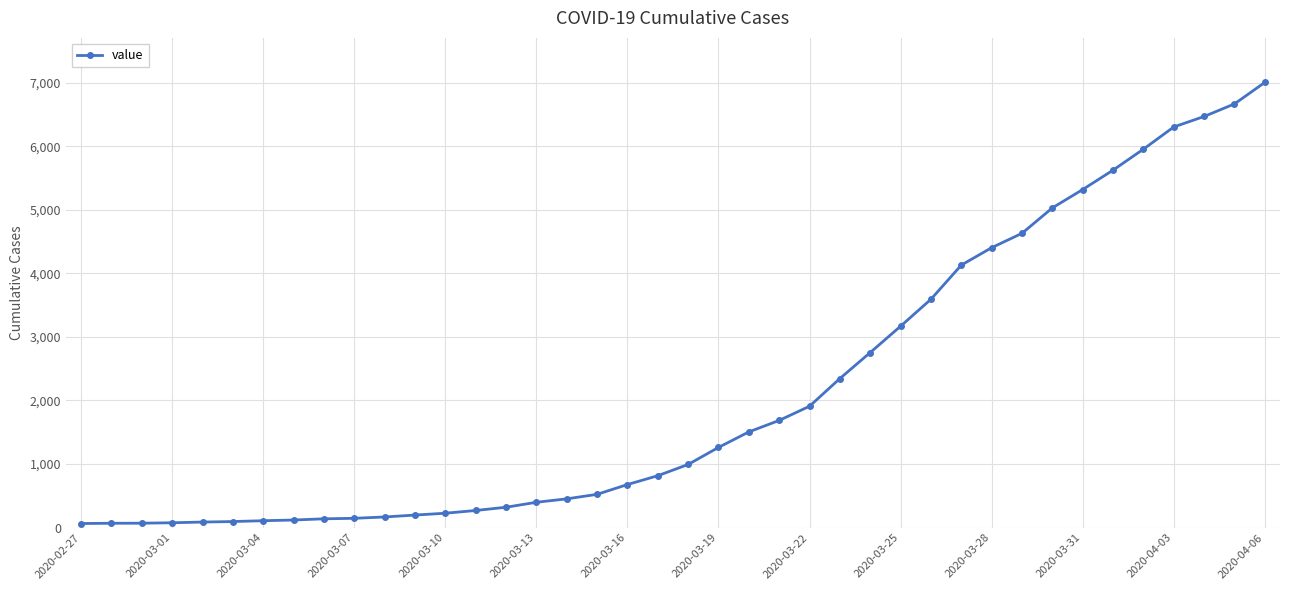

What is the difference between the maximum and minimum values?

6939